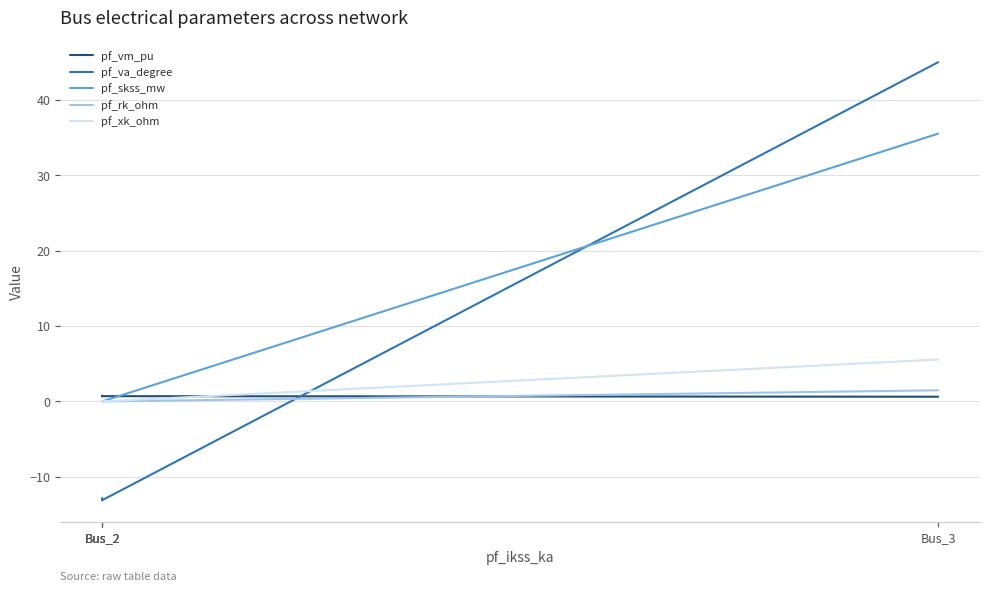

At how many categories does at least one series exceed 22?

1